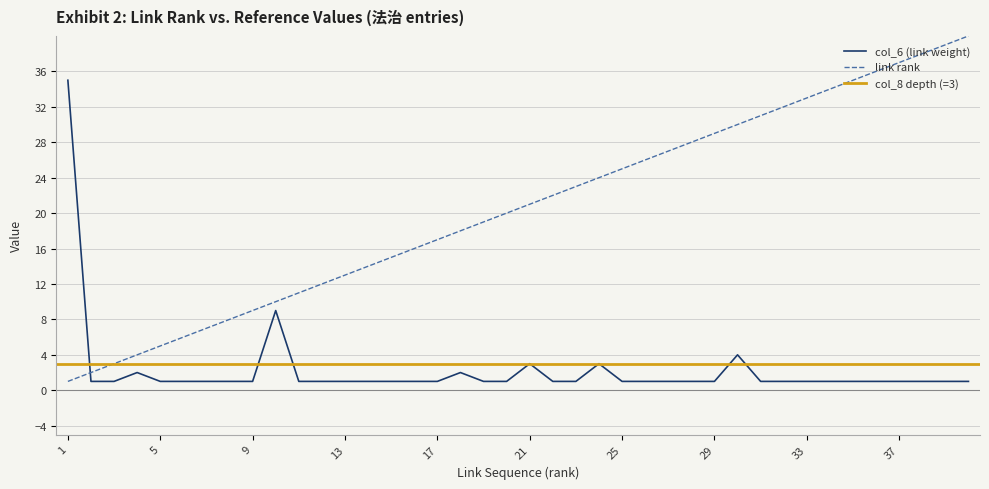

Is it true that col_6 (link weight) equals 1 at 33?

True